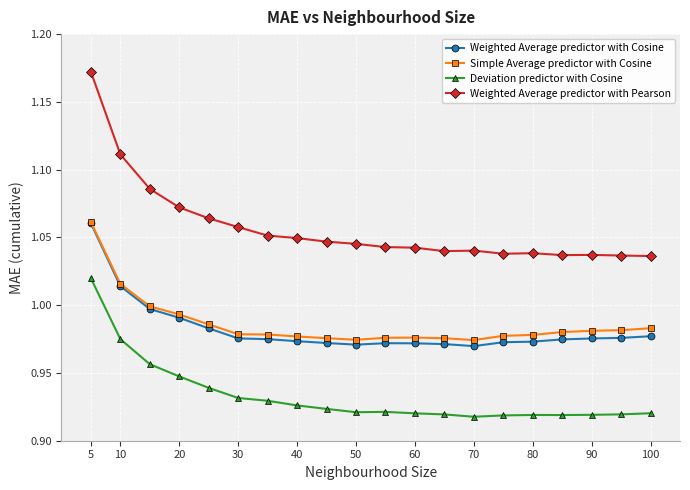

True or false: Deviation predictor with Cosine and Weighted Average predictor with Cosine cross at least once.

False